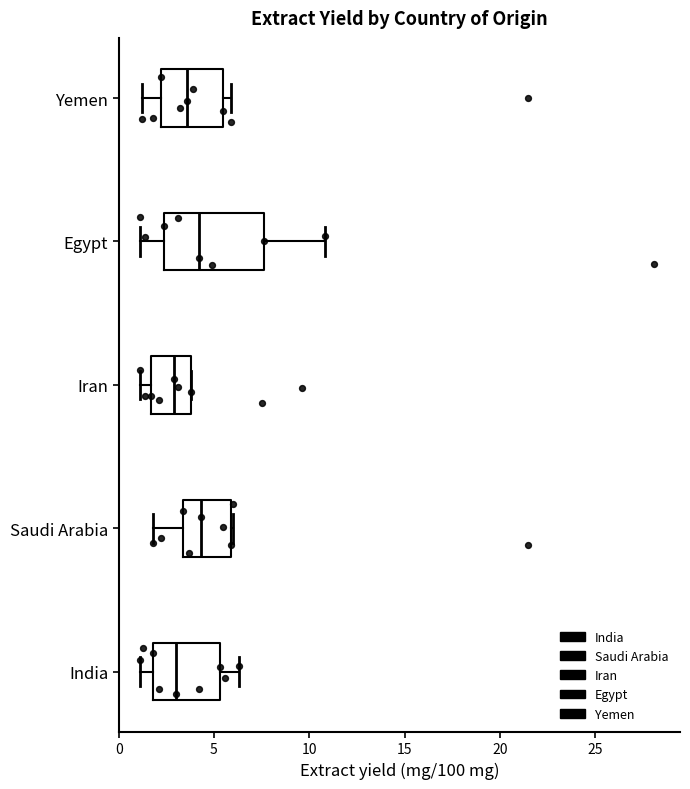

Comparing the boxes themselves (not the whiskers), which one is the widest?

Egypt